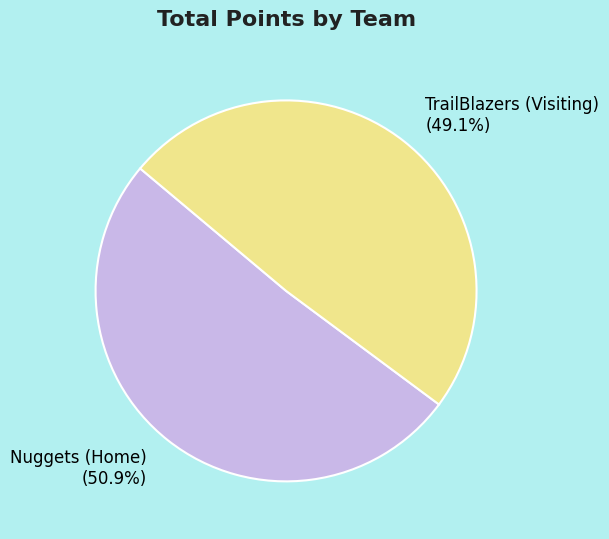

What percentage do Nuggets (Home) and TrailBlazers (Visiting) together represent?

100.0%